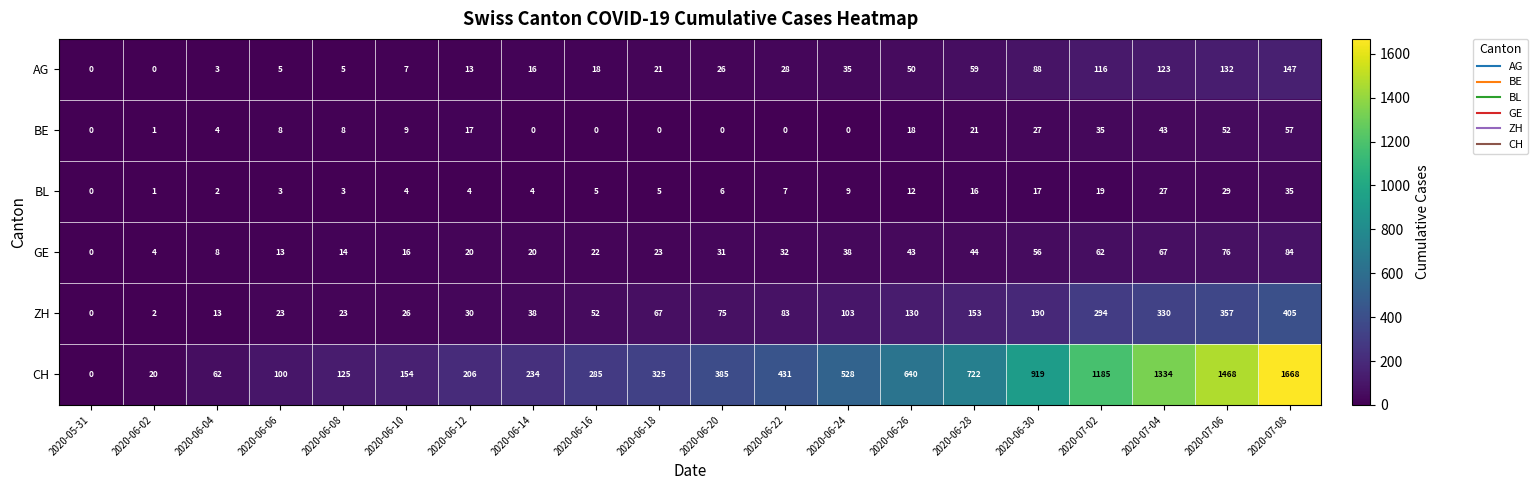

Is it true that ZH equals 83 at 2020-06-22?

True